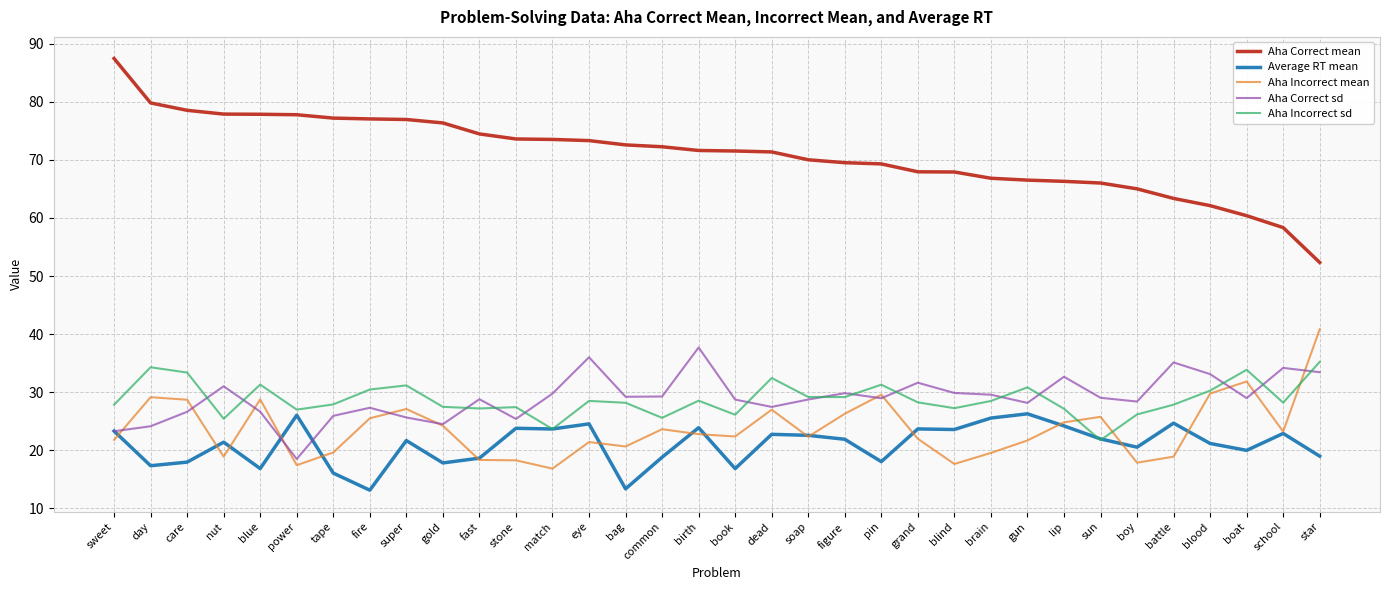

What is the sum of all Average RT mean values?

714.4